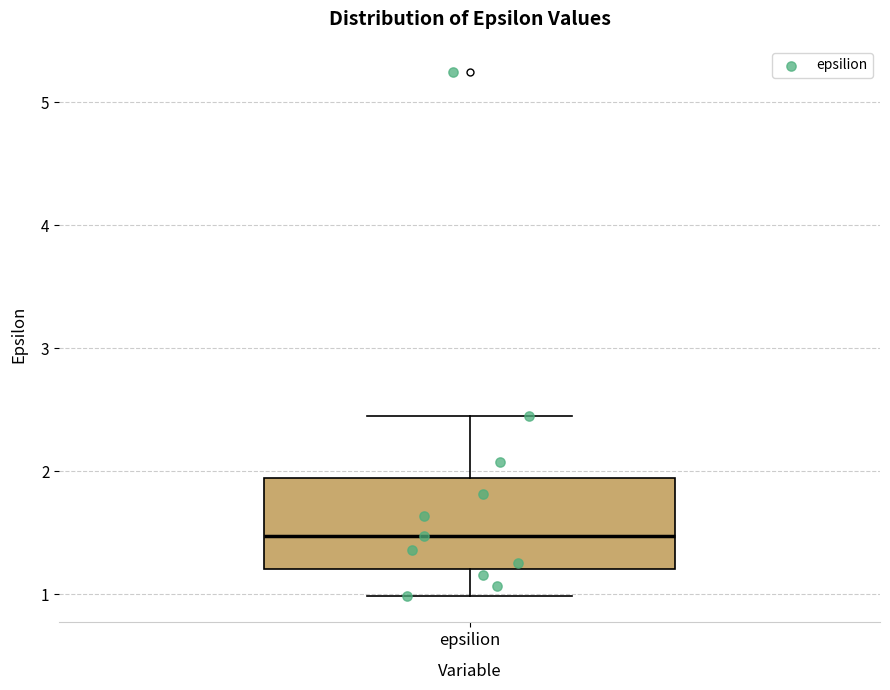

Transcribe this box plot: give where the median line is, the range the box spans, and where the two whiskers end, as read against the y-axis. The values are not printed on the chart, so give them approximately, as read against the axis.

median 1.5, box 1.2 to 1.9, whiskers 1.0 to 2.4